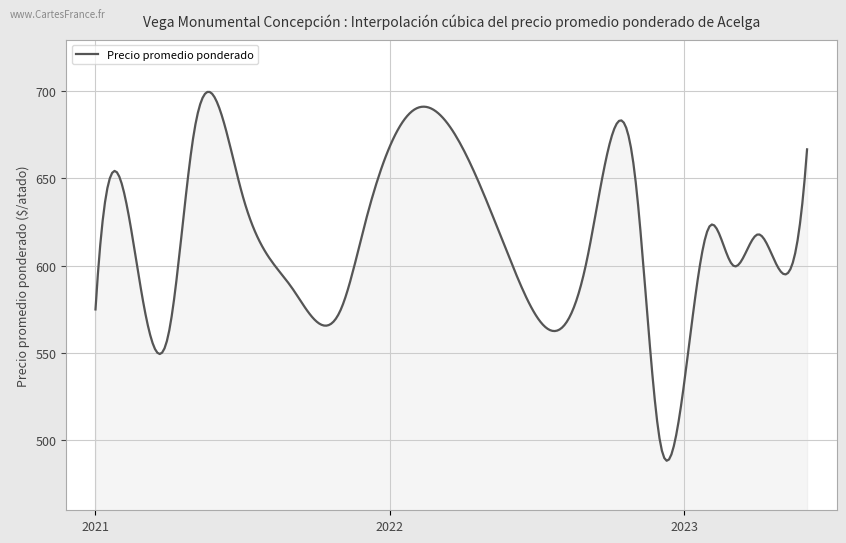

What is the minimum value shown in the chart?

488.4